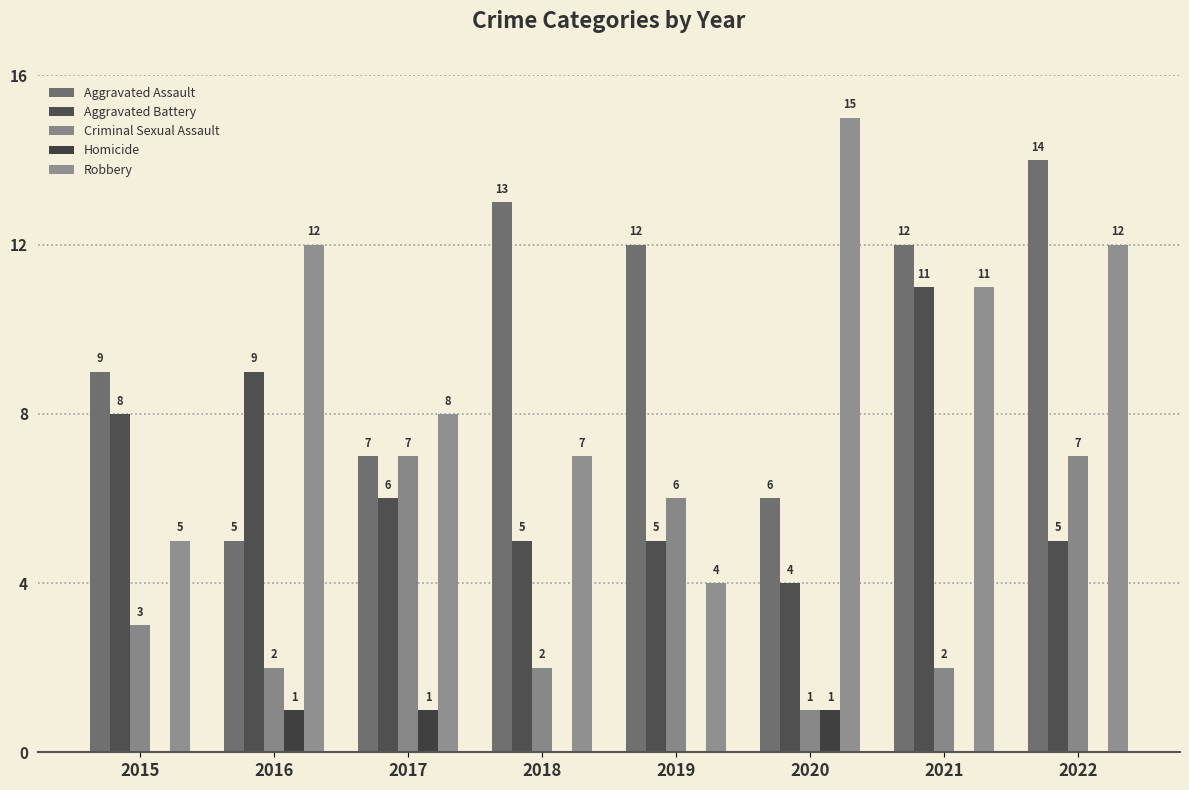

What is the sum of the Homicide values at 2017 and 2019?

1